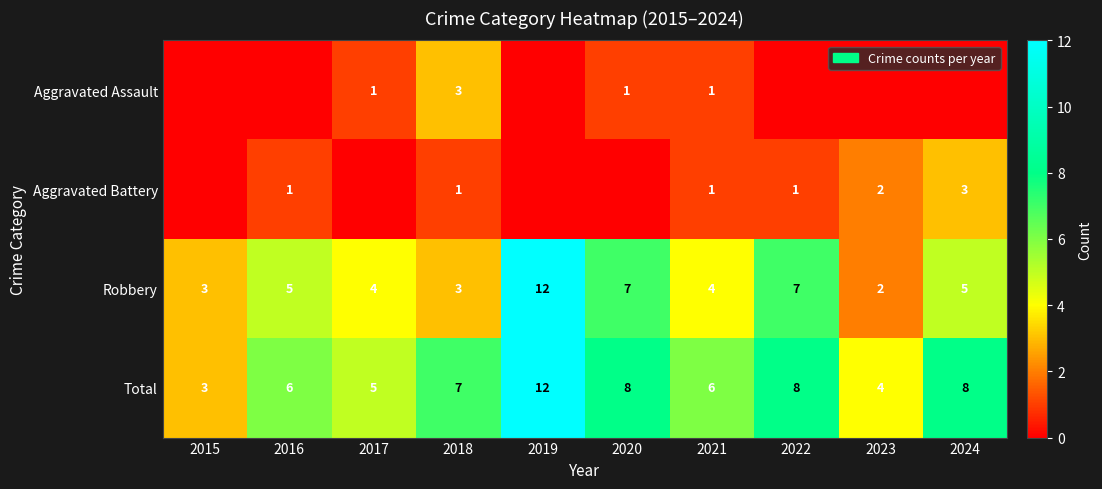

Which has a higher value, 2021 or 2019?

2021